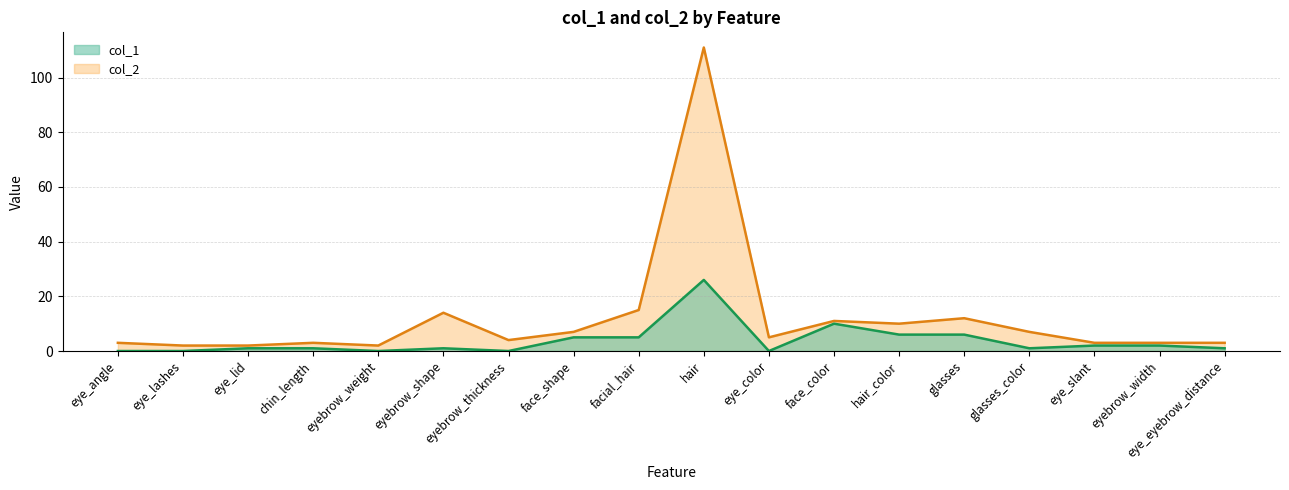

Where is col_2 nearest to the value 56?

facial_hair